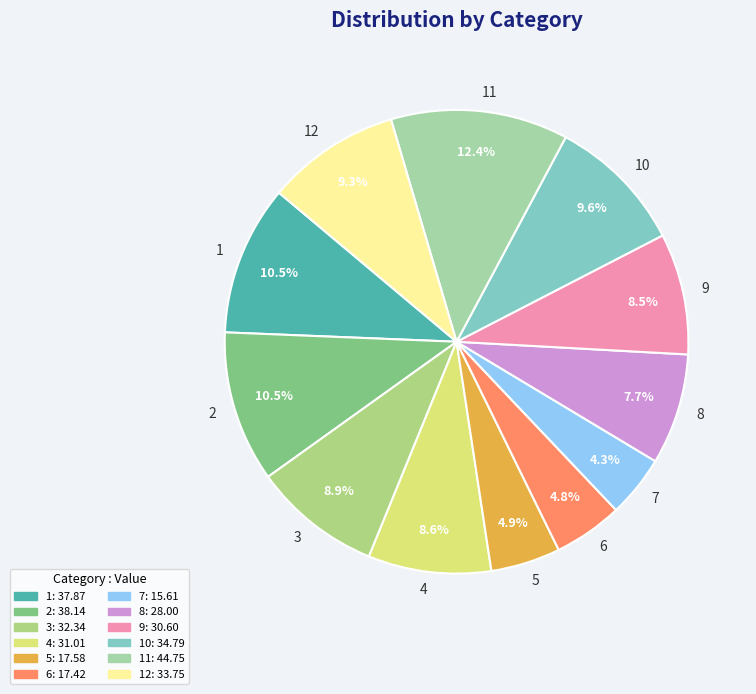

Combined, what portion of the pie is 6 and 10?

14.4%